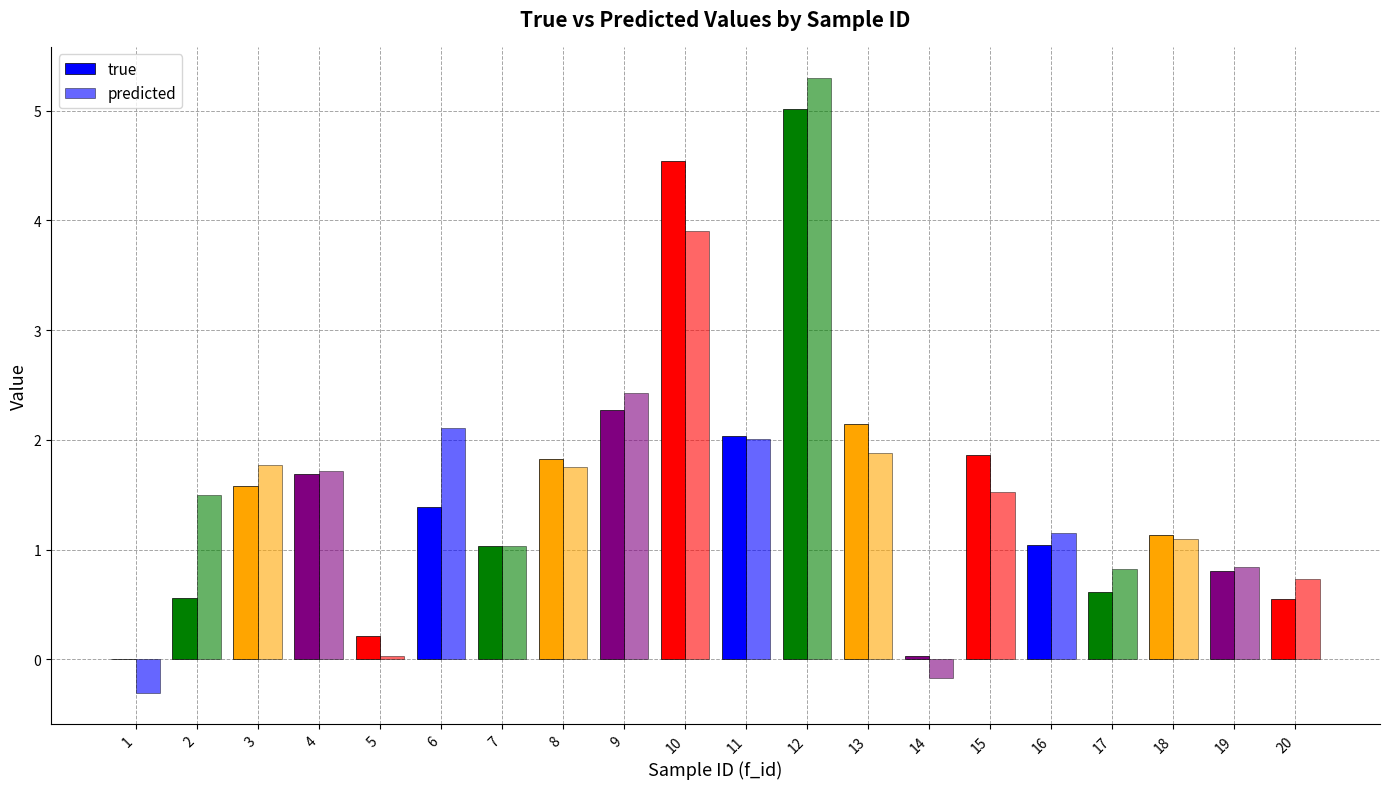

Which label corresponds to the largest value in the chart?

12